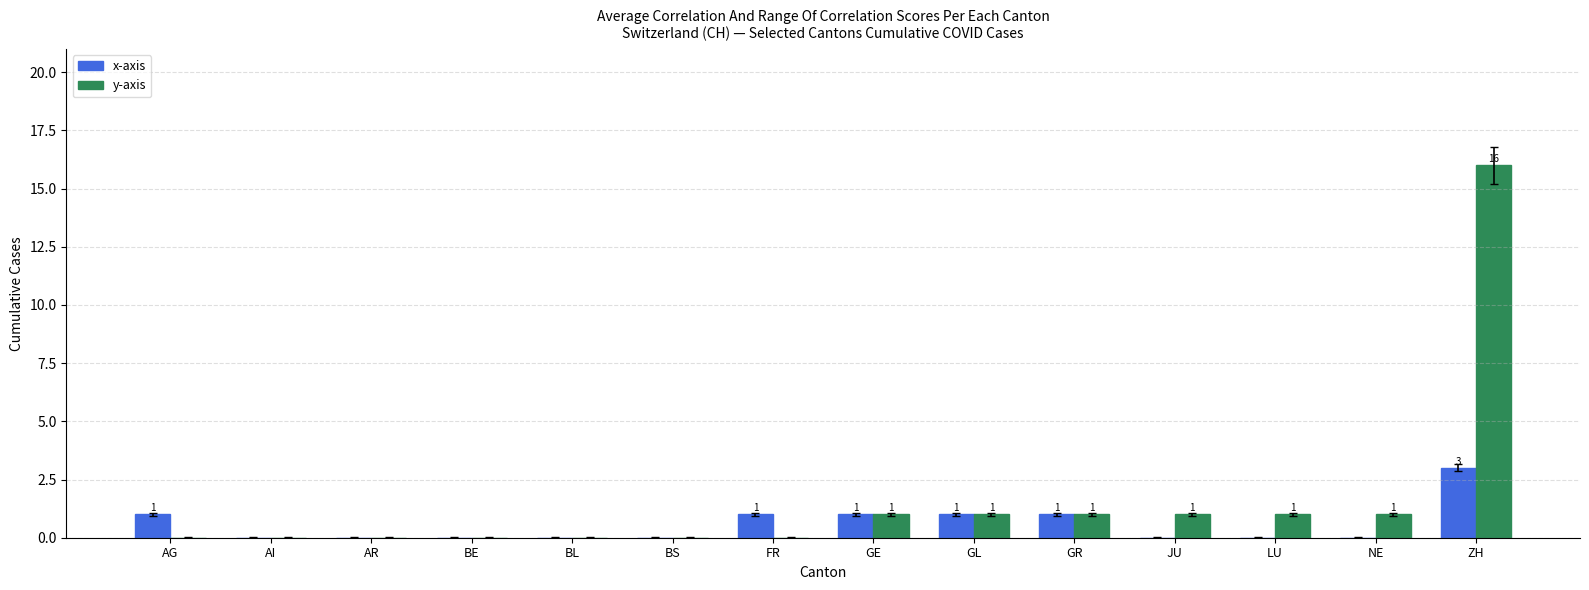

Reading left to right, list all the values displayed in this chart.

x-axis: 1	0	0	0	0	0	1	1	1	1	0	0	0	3
y-axis: 0	0	0	0	0	0	0	1	1	1	1	1	1	16